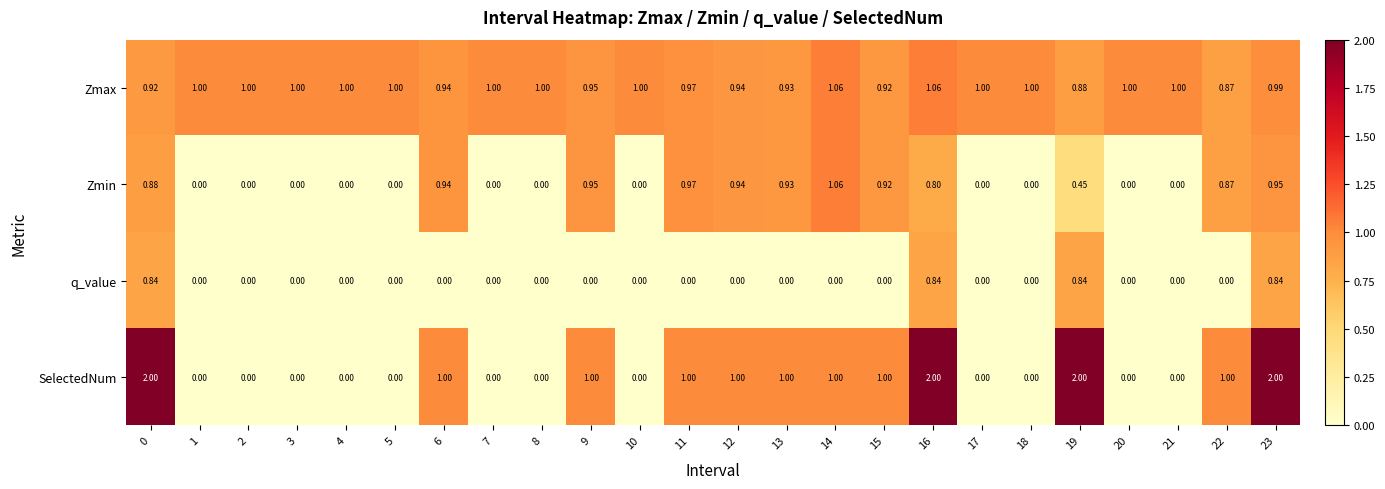

Is the value of SelectedNum at 4 greater than the value of q_value at 19?

No